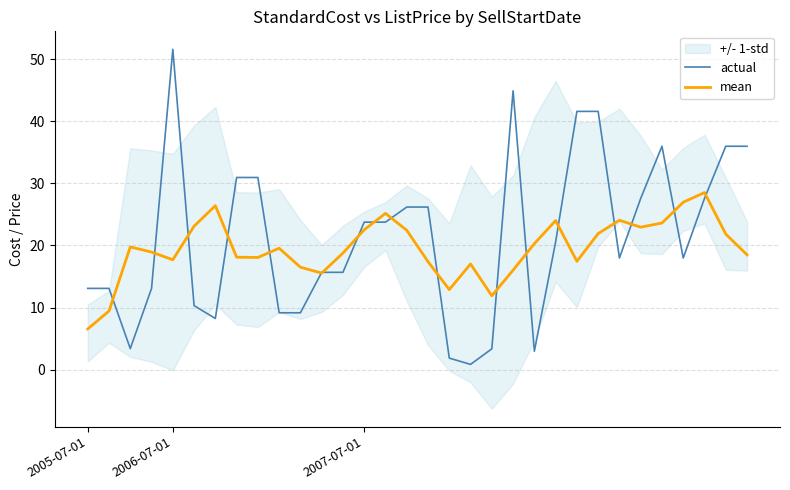

Which has a higher value, 11 or 7?

7